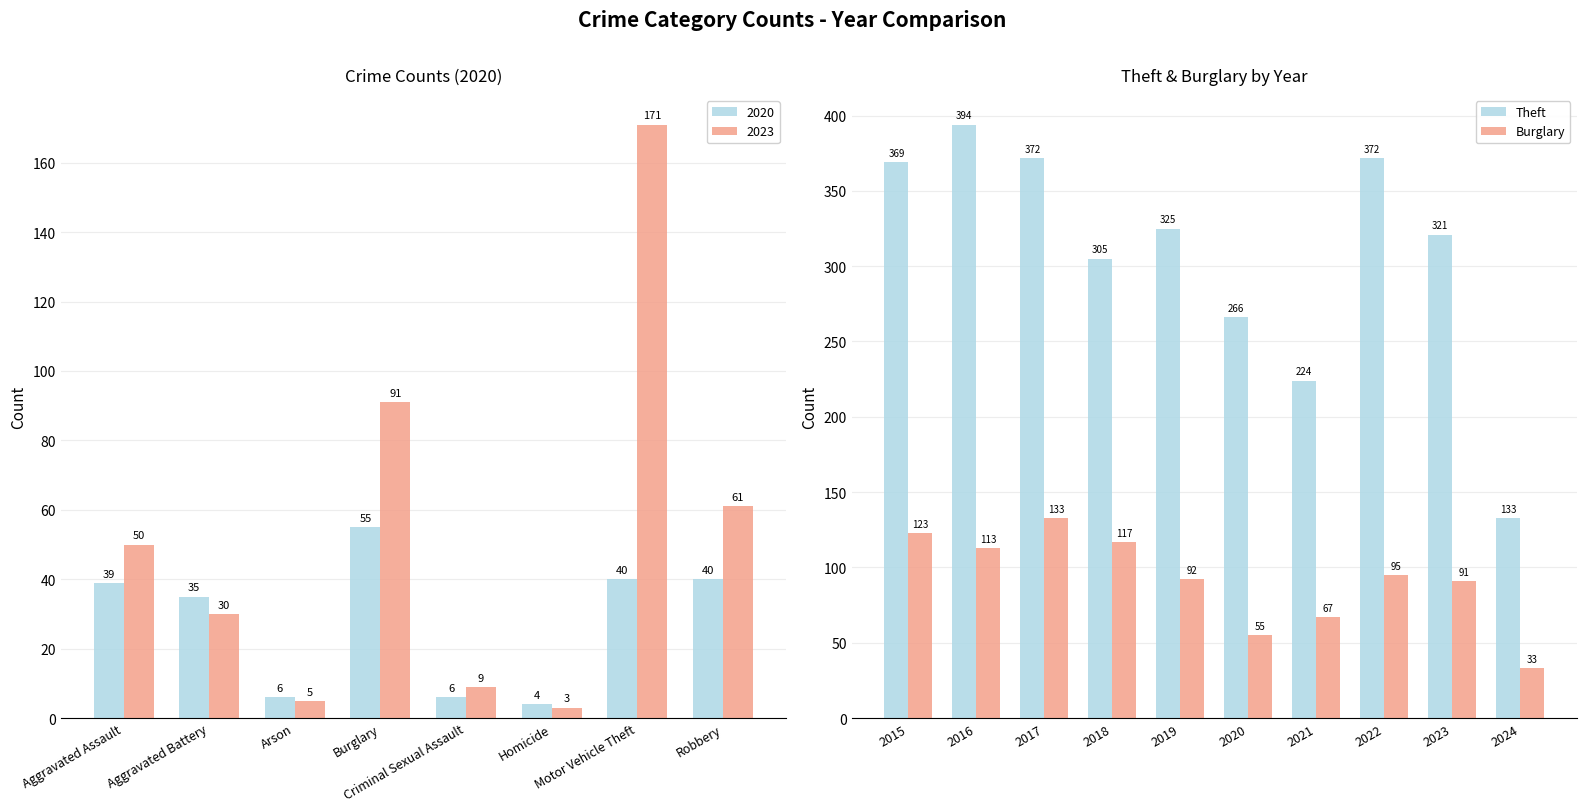

What is the difference between the maximum and minimum values in the Burglary series?

100